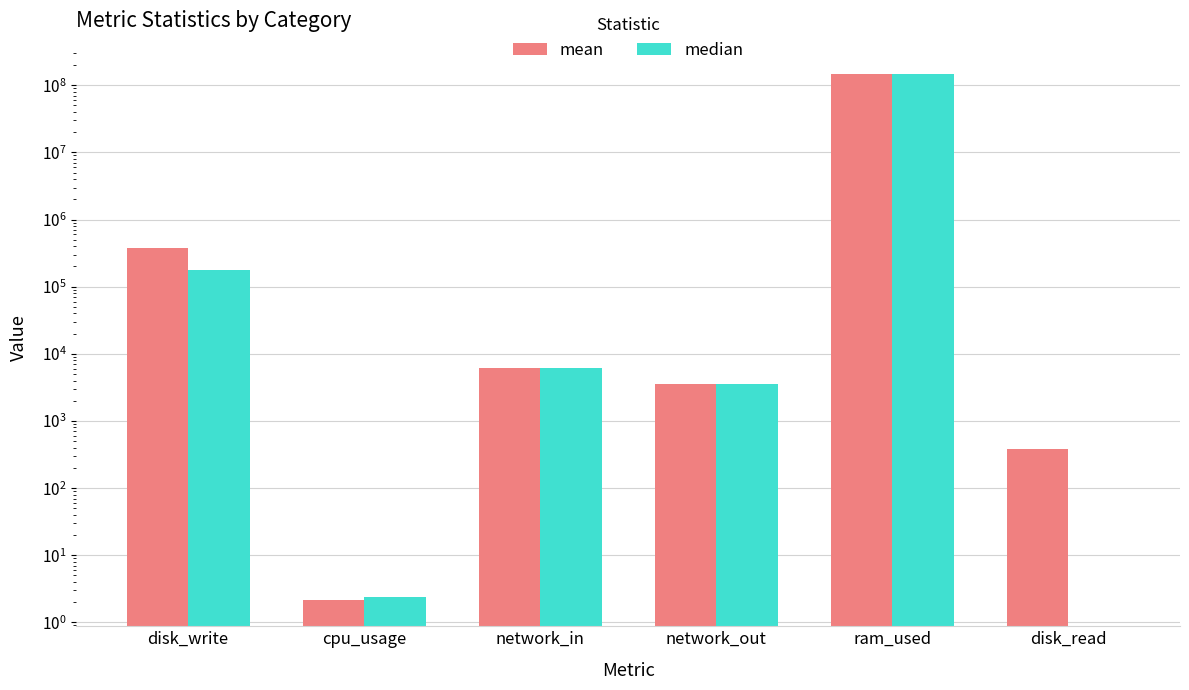

What is the minimum value for mean?

2.2